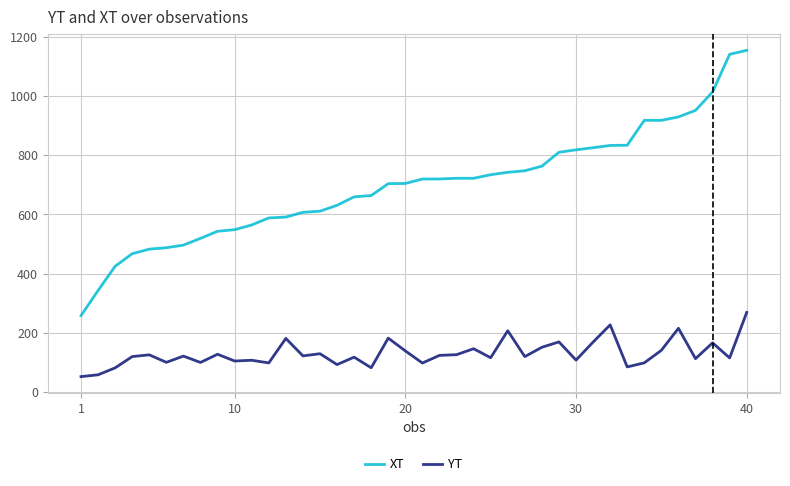

What is the maximum value for YT?

269.0